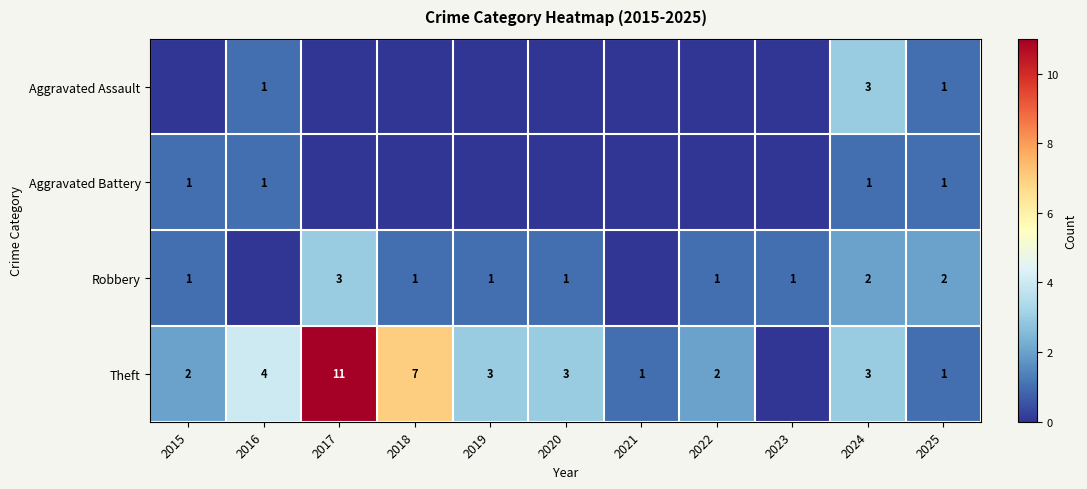

How many data points in Theft are less than 3?

5